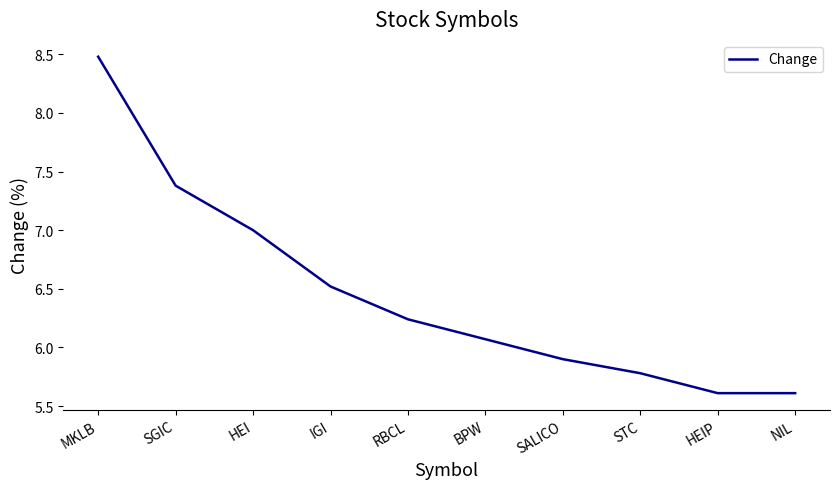

What is the difference between the values at SALICO and IGI?

0.6